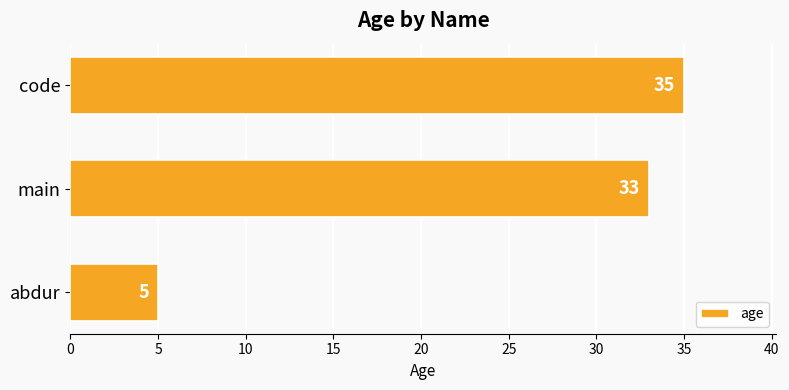

Read the value at abdur, to the nearest 5.

5